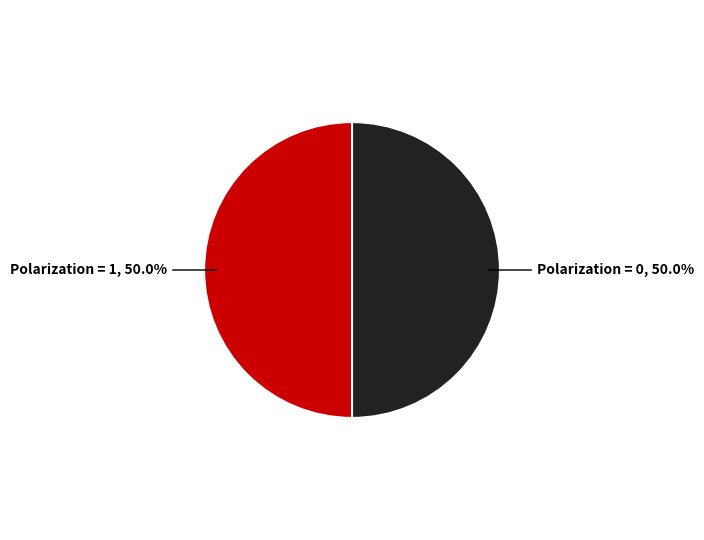

Which slice is the smallest?

Pol=0